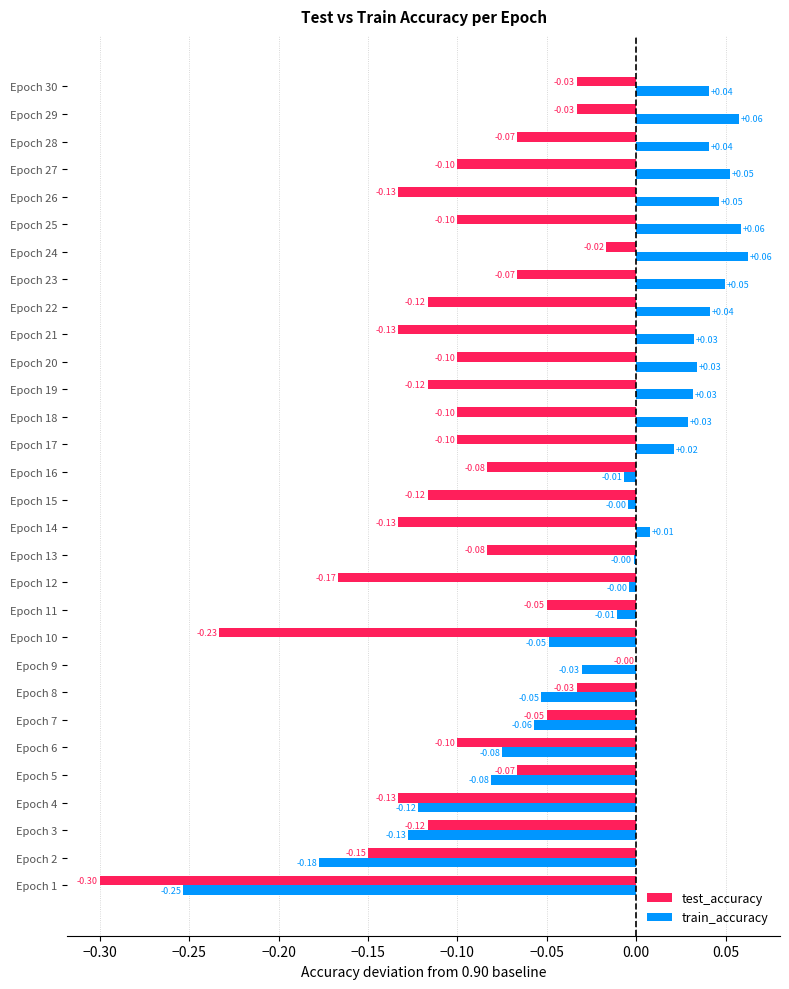

Which series has the largest total across all categories?

train_accuracy